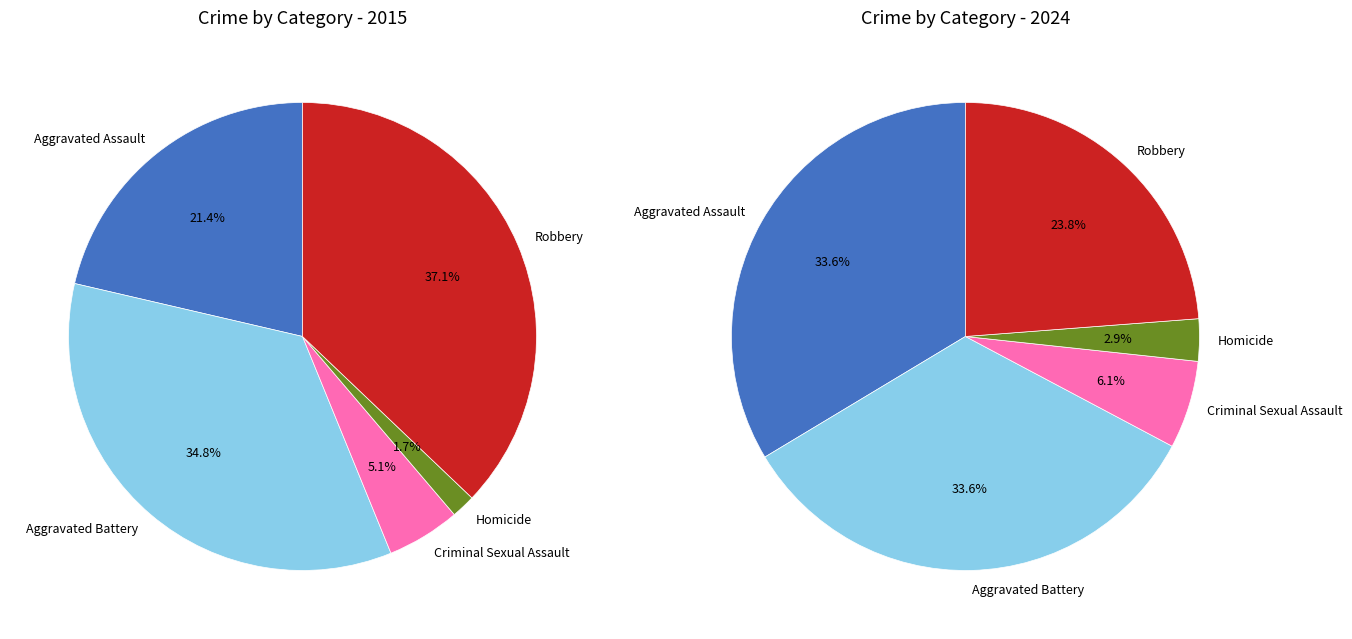

What portion of the pie excludes Robbery?

62.9%